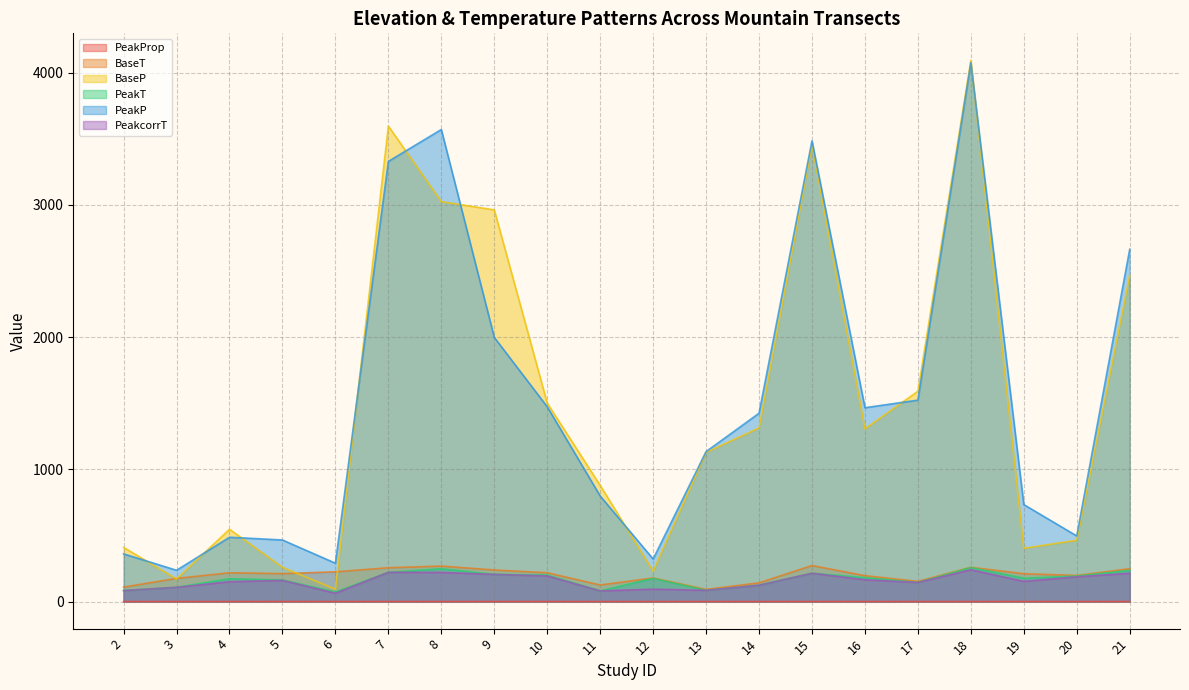

What is the value of the PeakT point at the 6th from the left?

221.5